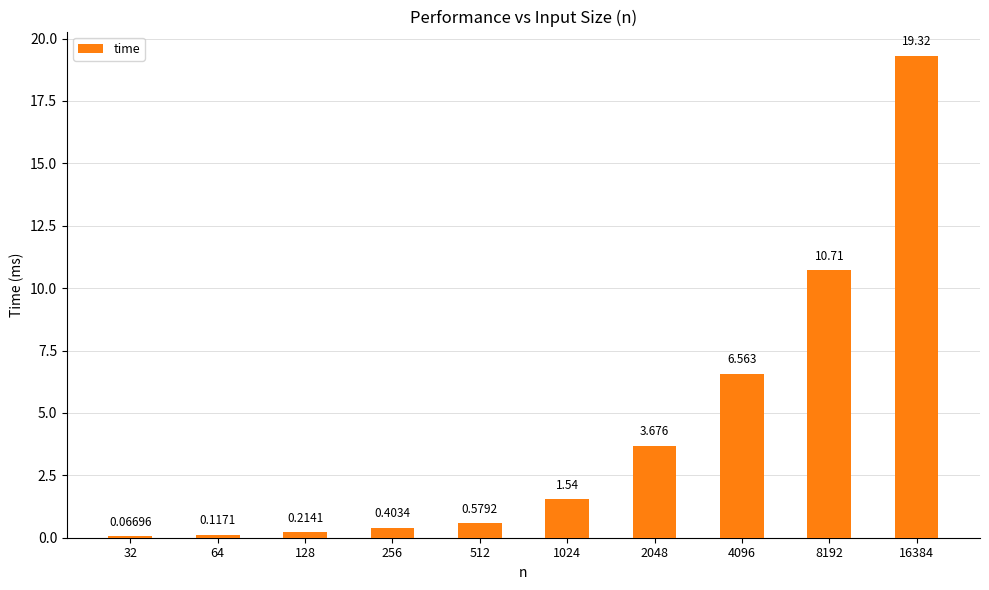

Rank the categories by value from lowest to highest.

32, 64, 128, 256, 512, 1024, 2048, 4096, 8192, 16384